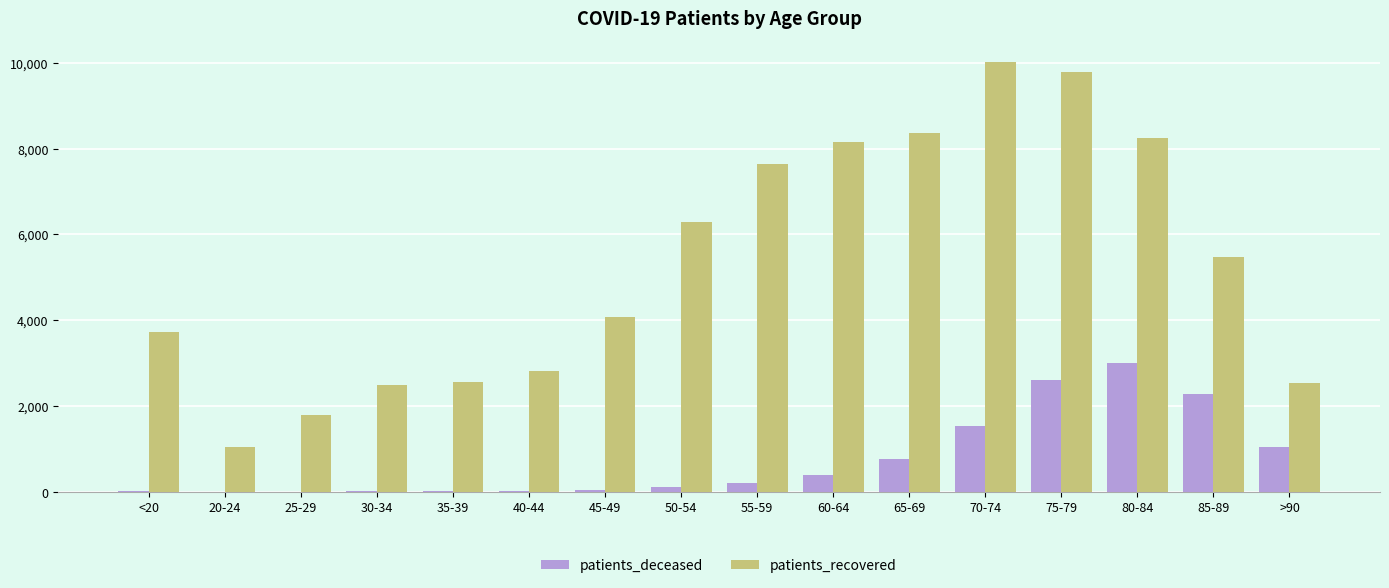

At which category is the sum across all series the highest?

75-79